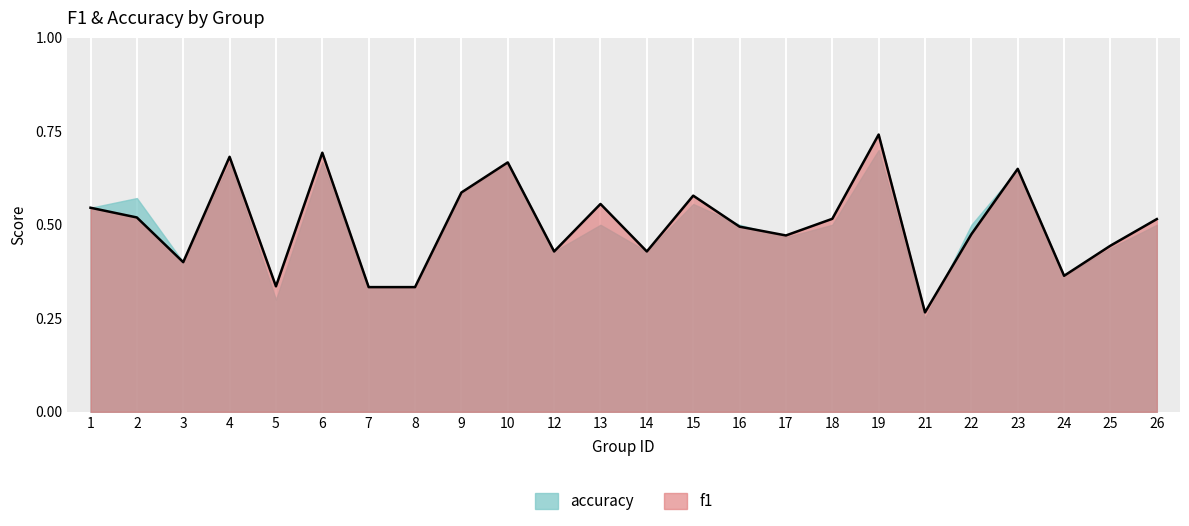

What is the approximate value at 25?

0.4